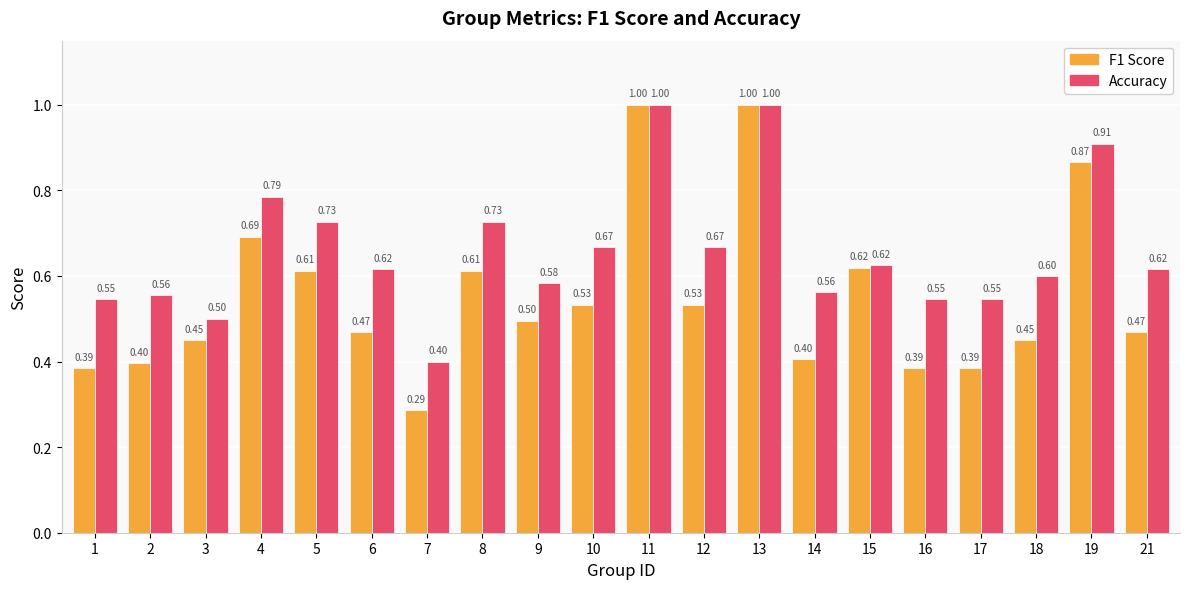

What is the total value across all series at 19?

1.8